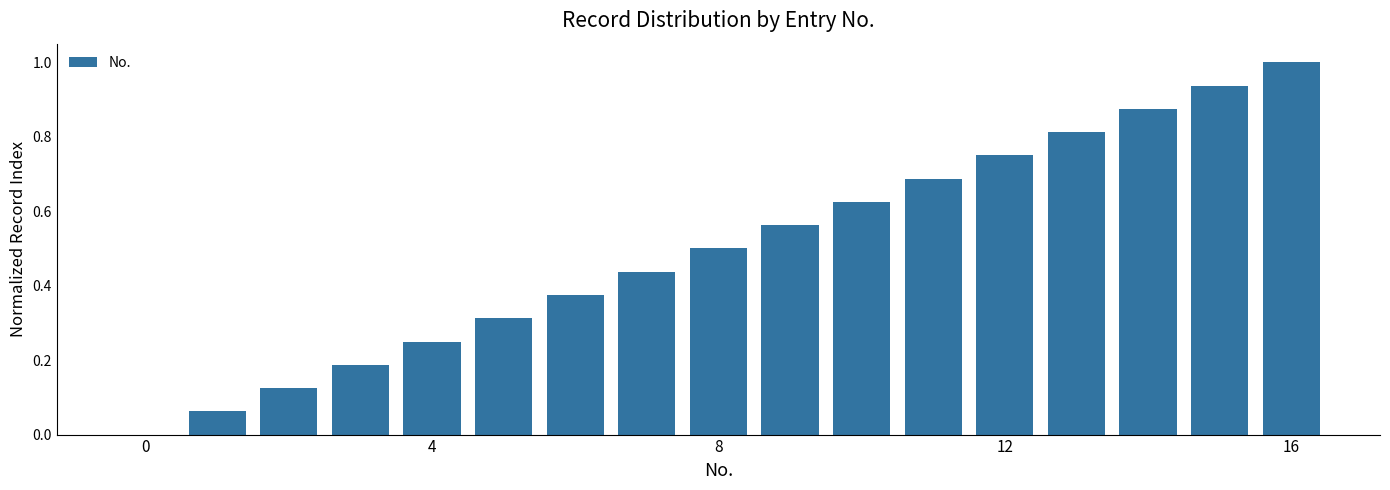

What is the difference between the maximum and minimum values?

1.0